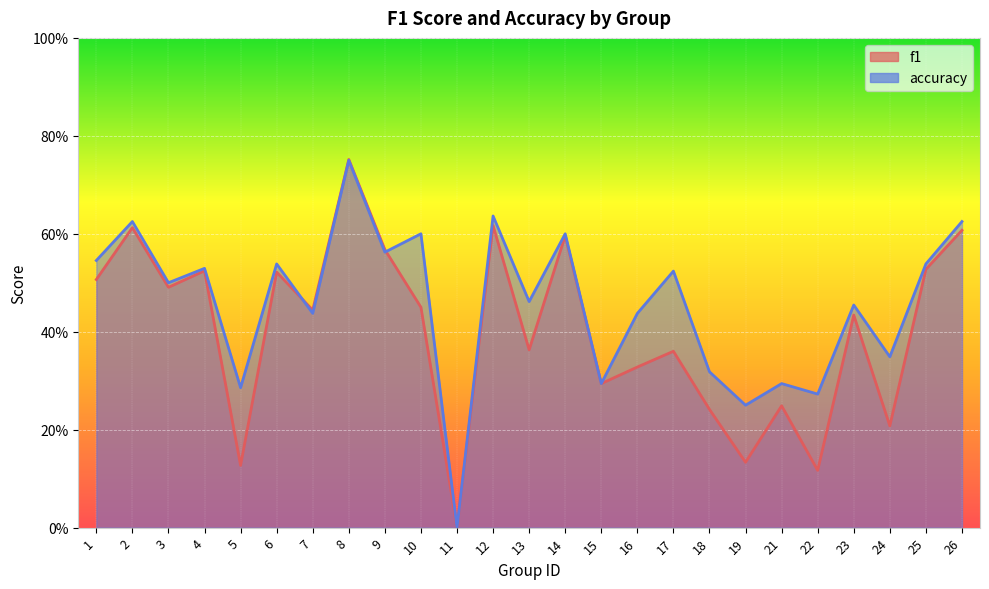

How many intersections are there between f1 and accuracy?

2